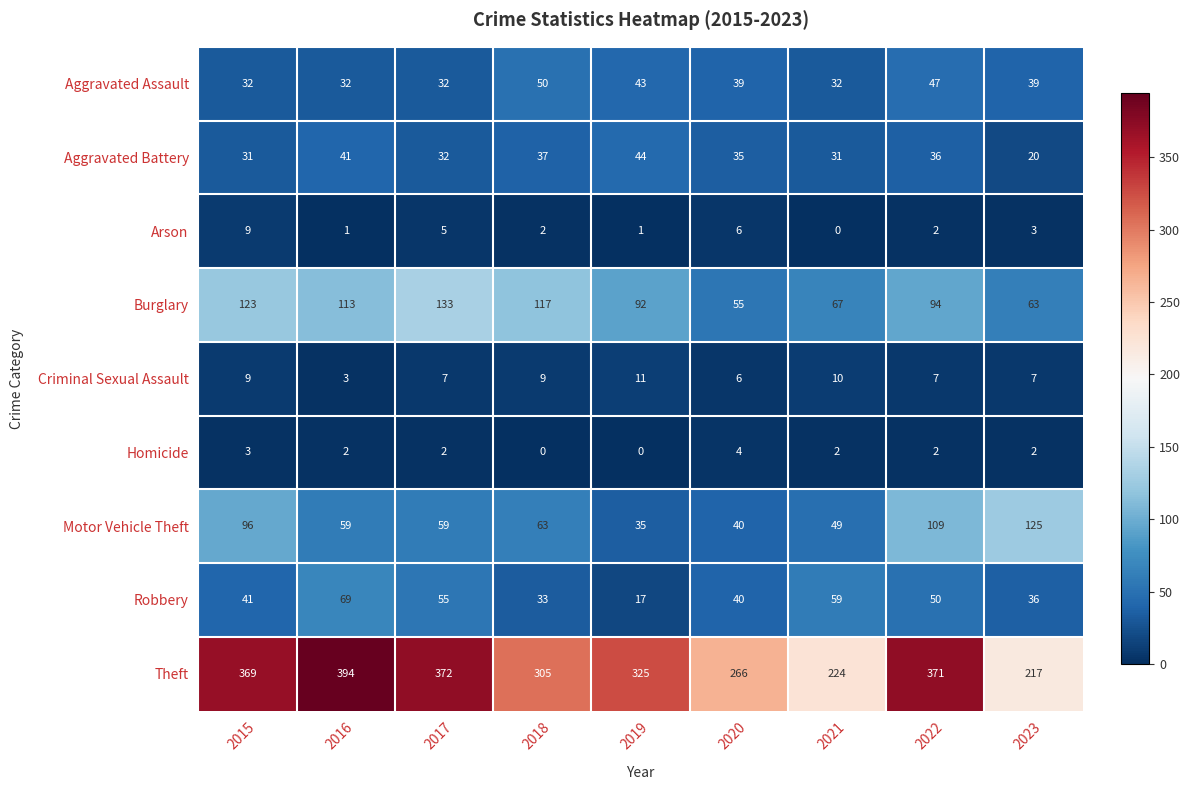

Which category has the lowest value in the Robbery series?

2019